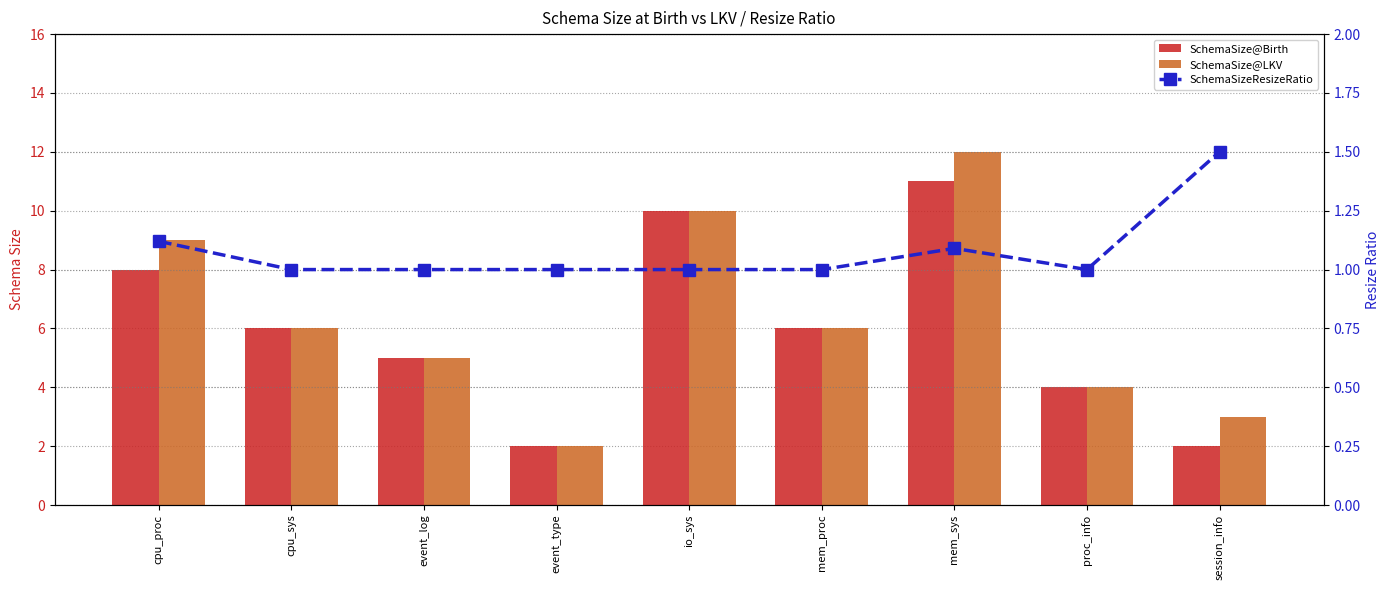

What is the value of the SchemaSizeResizeRatio bar at the 2nd from the left?

1.0